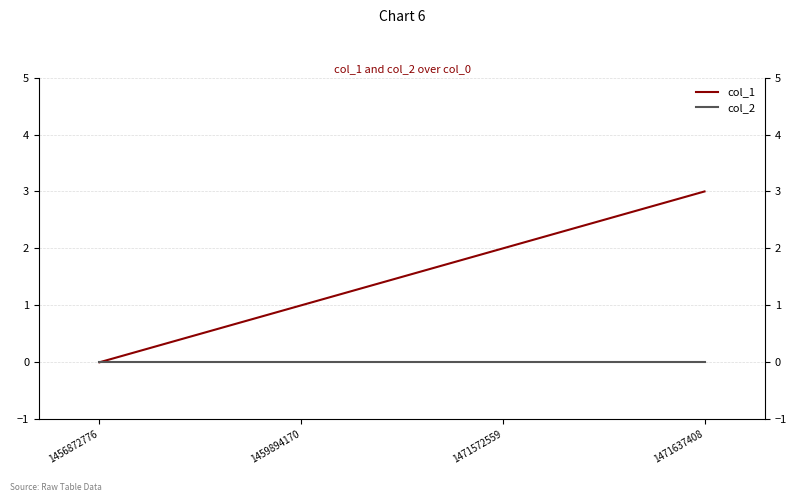

True or false: col_2 and col_1 cross at least once.

False